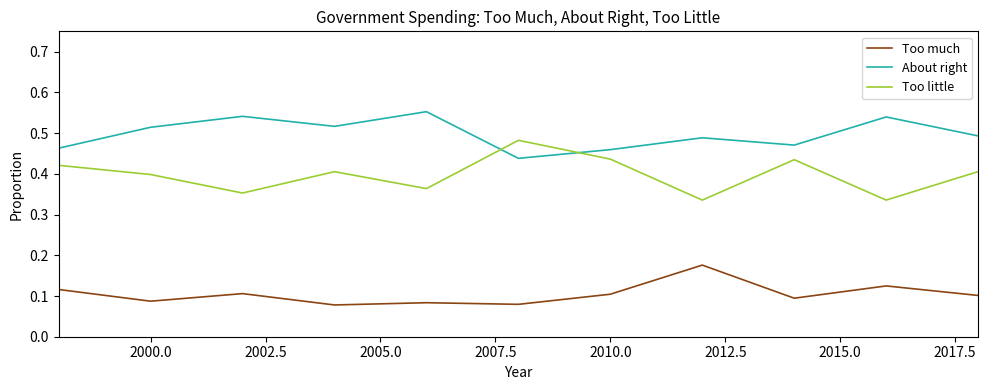

Which series has the largest range (max minus min)?

Too little